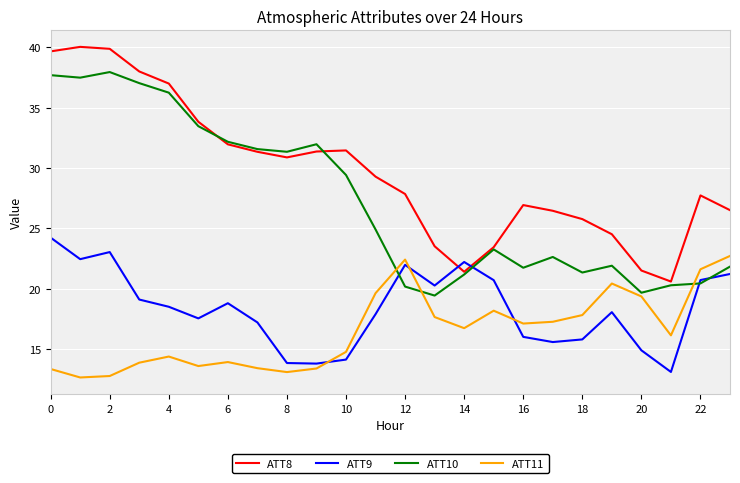

How many lines are shown in the chart?

4